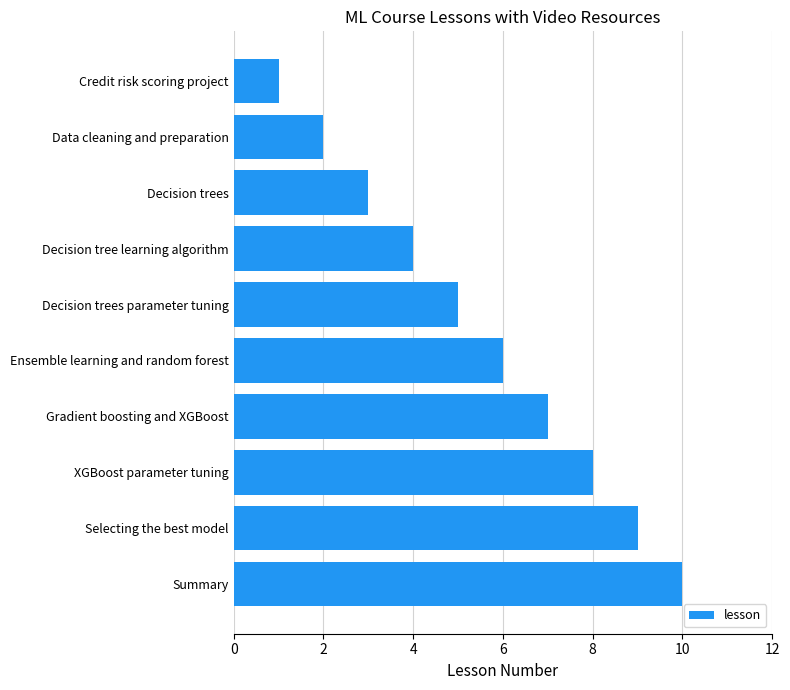

Count the values in the range 3 to 8.

6